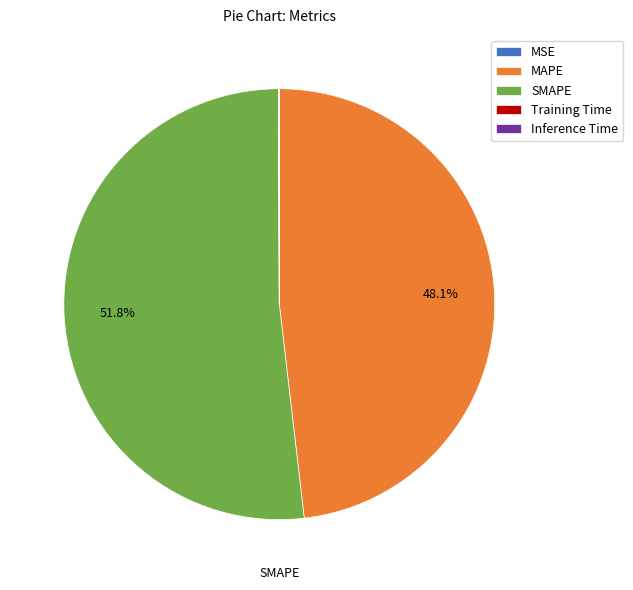

What is the majority slice?

SMAPE